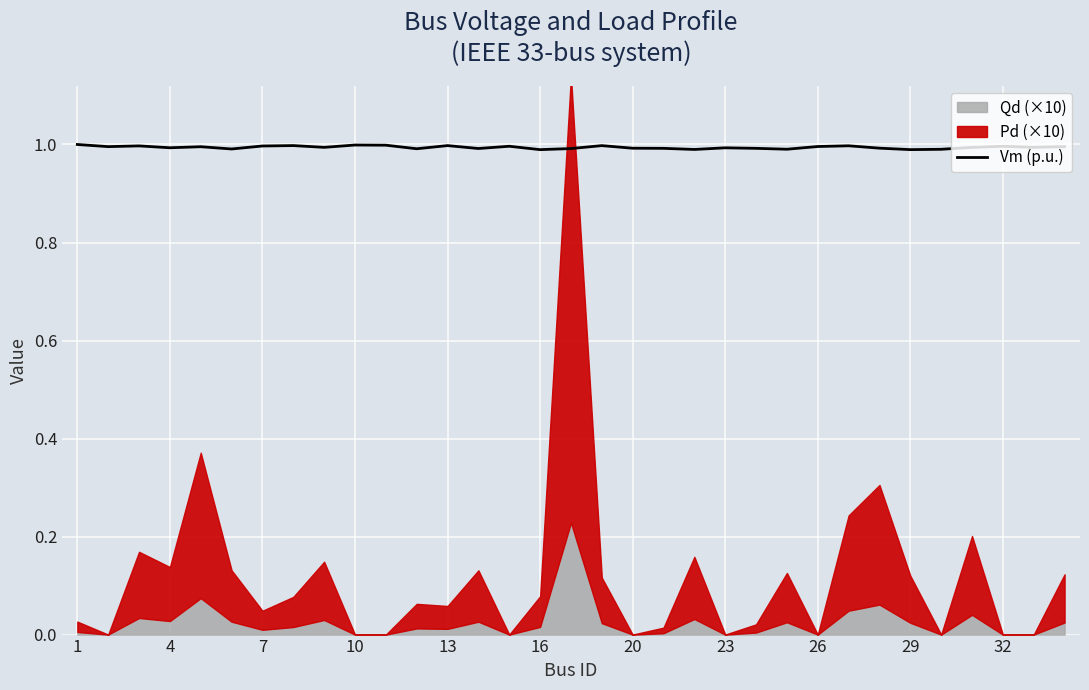

What is the highest value of the Vm (p.u.) series?

1.0